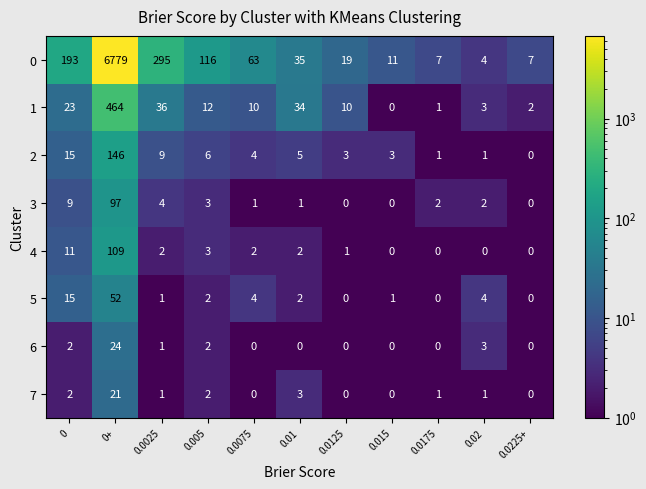

What value does the 4 series have at 0?

11